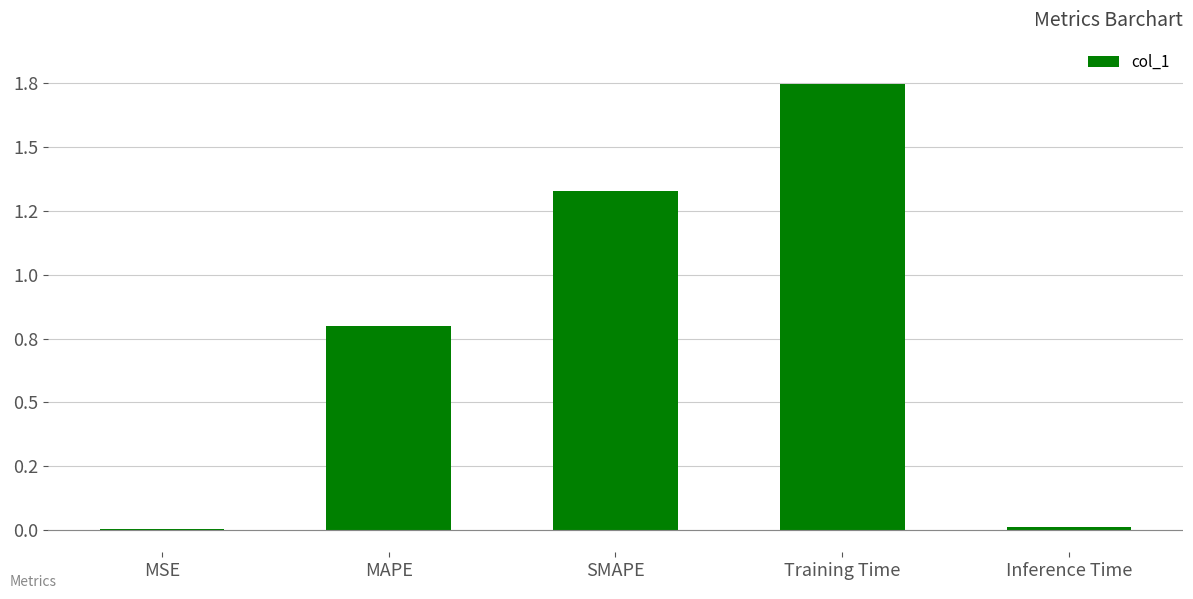

Where is the data nearest to the value 0?

MSE